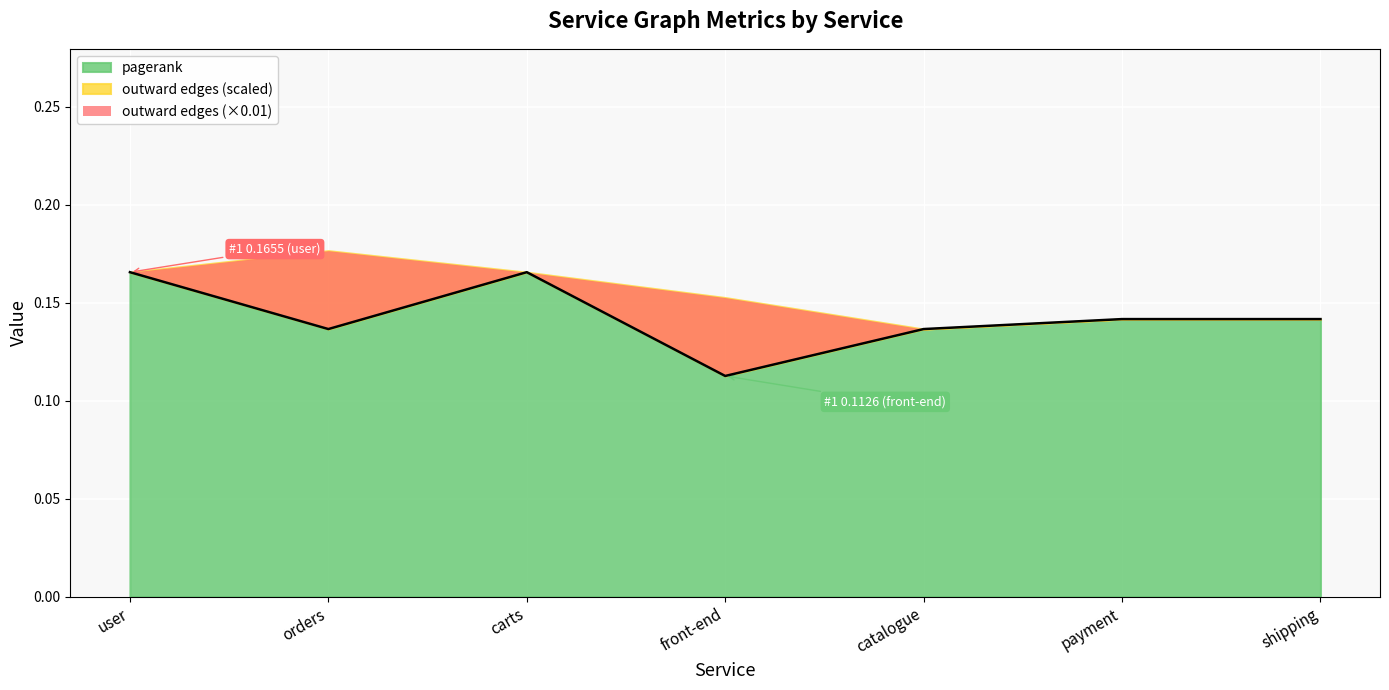

Rank the categories by value from lowest to highest.

front-end, orders, catalogue, payment, shipping, user, carts